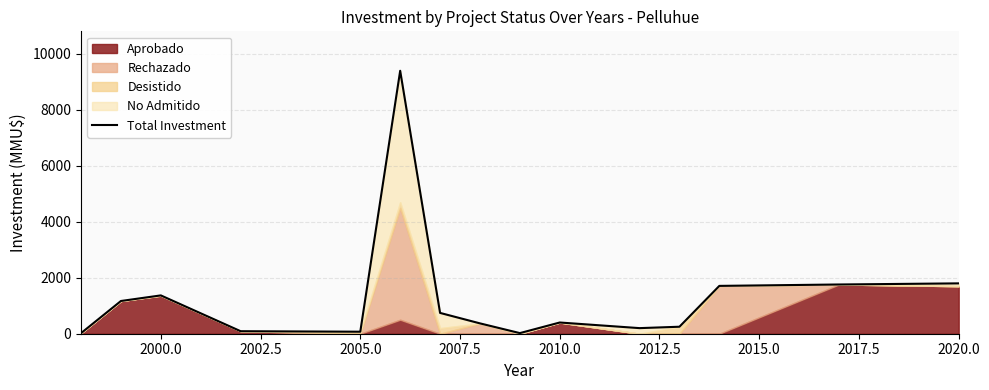

What position from the right is 2000.0?

14